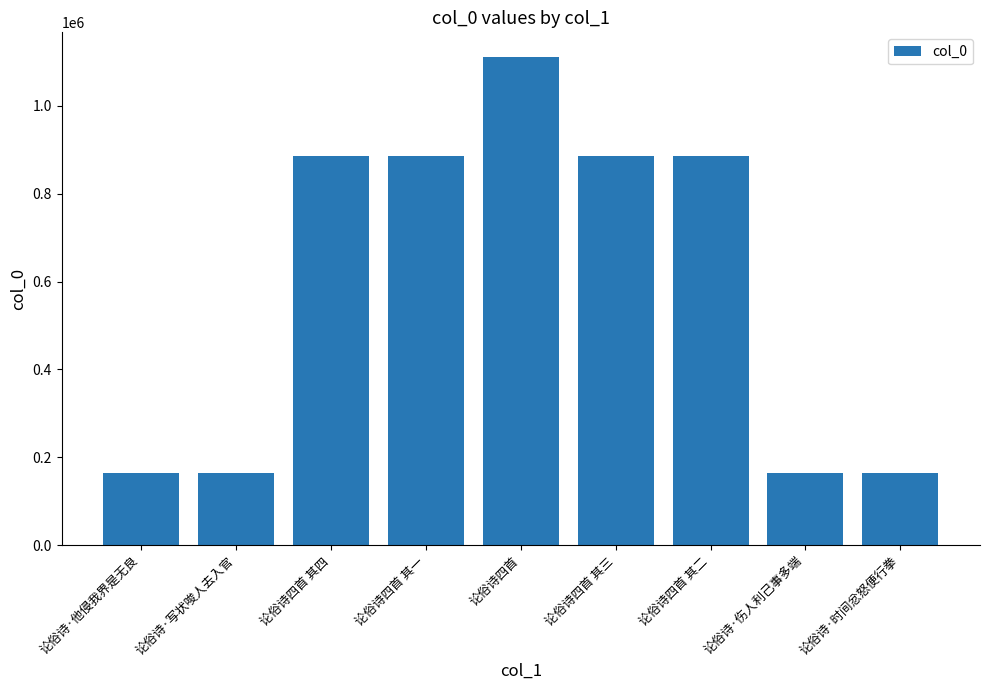

What value does the data have at 论俗诗四首 其二?

886638